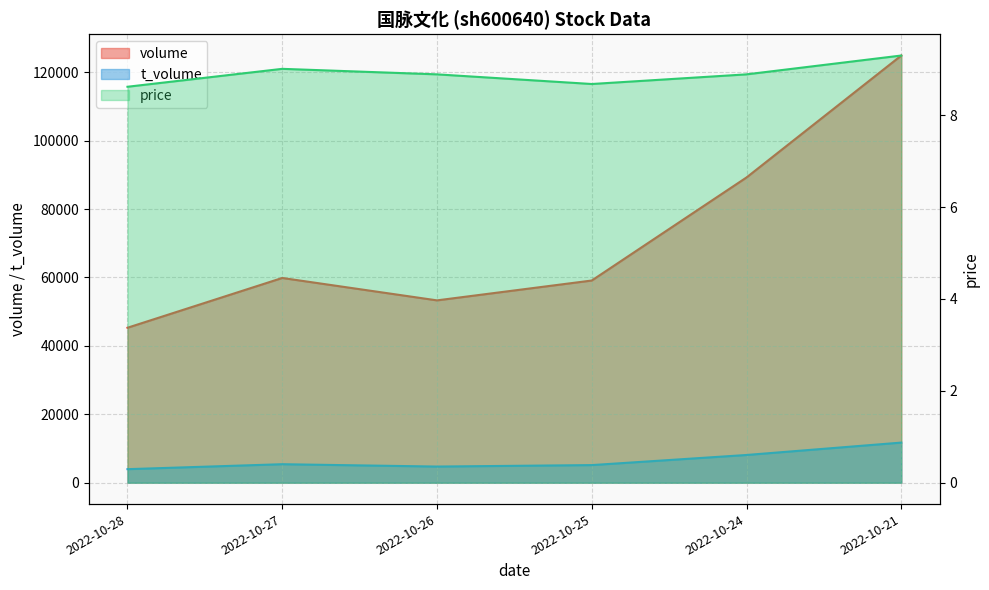

At which category does price reach its first local peak?

2022-10-27